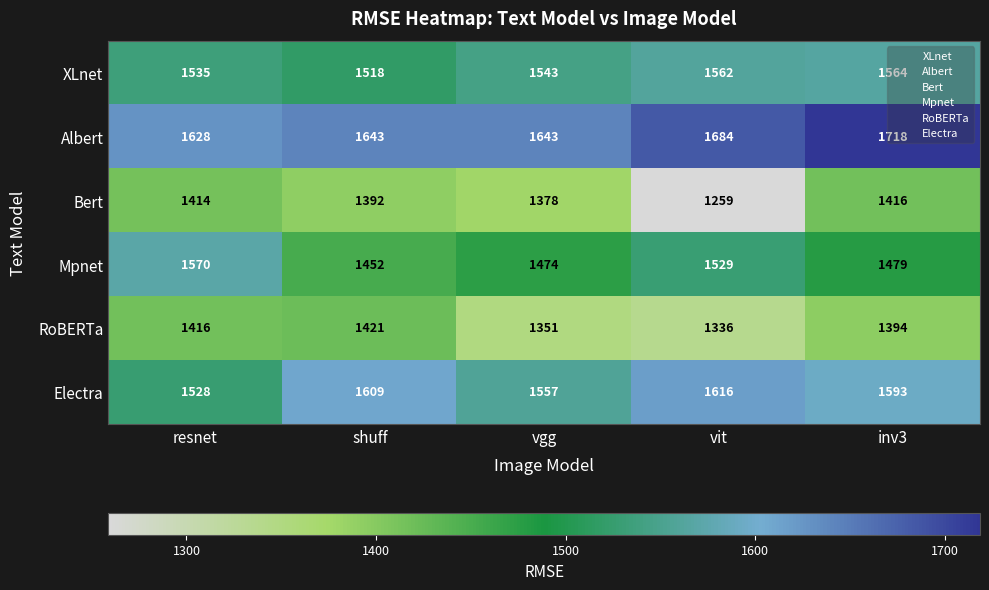

What is the spread (max minus min) of values at resnet?

214